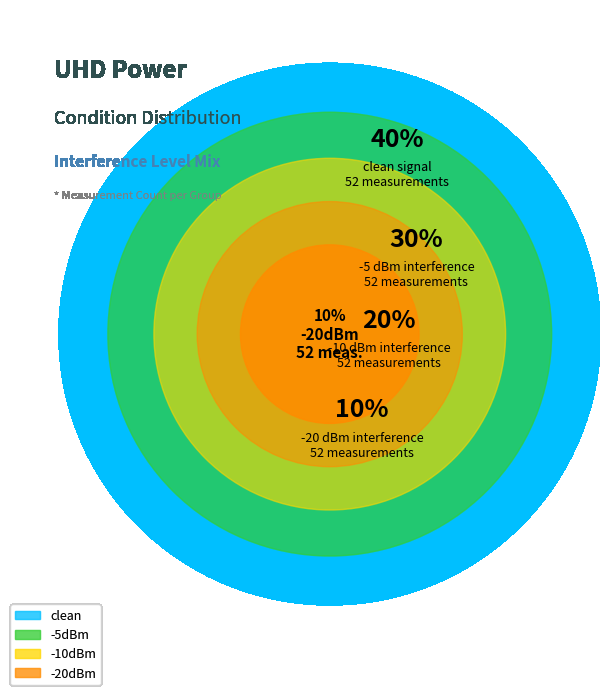

Approximately how many times larger is the value at -10dBm compared to -5dBm?

1.0